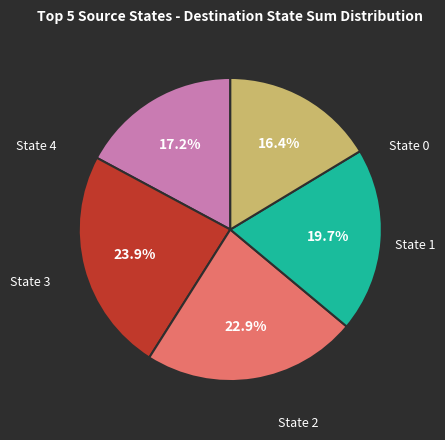

Is there a majority slice in this chart?

No